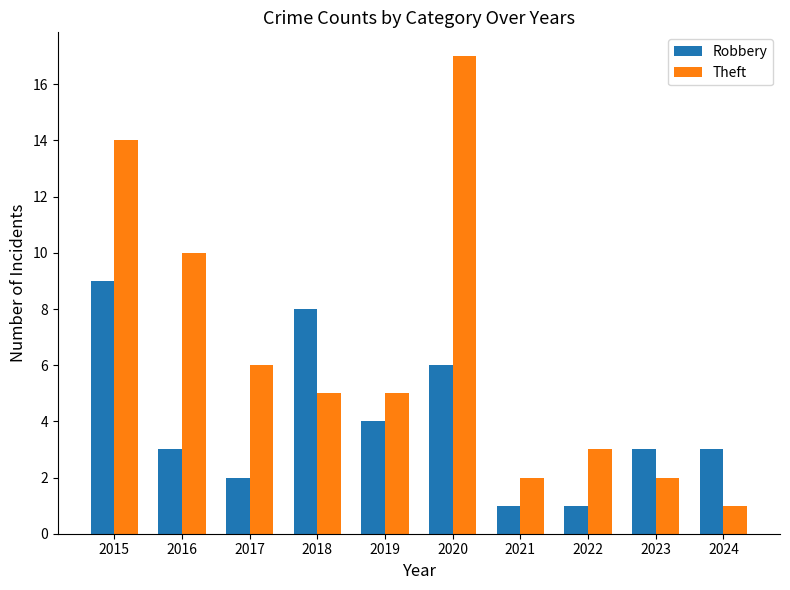

What is the highest value of the Robbery series?

9